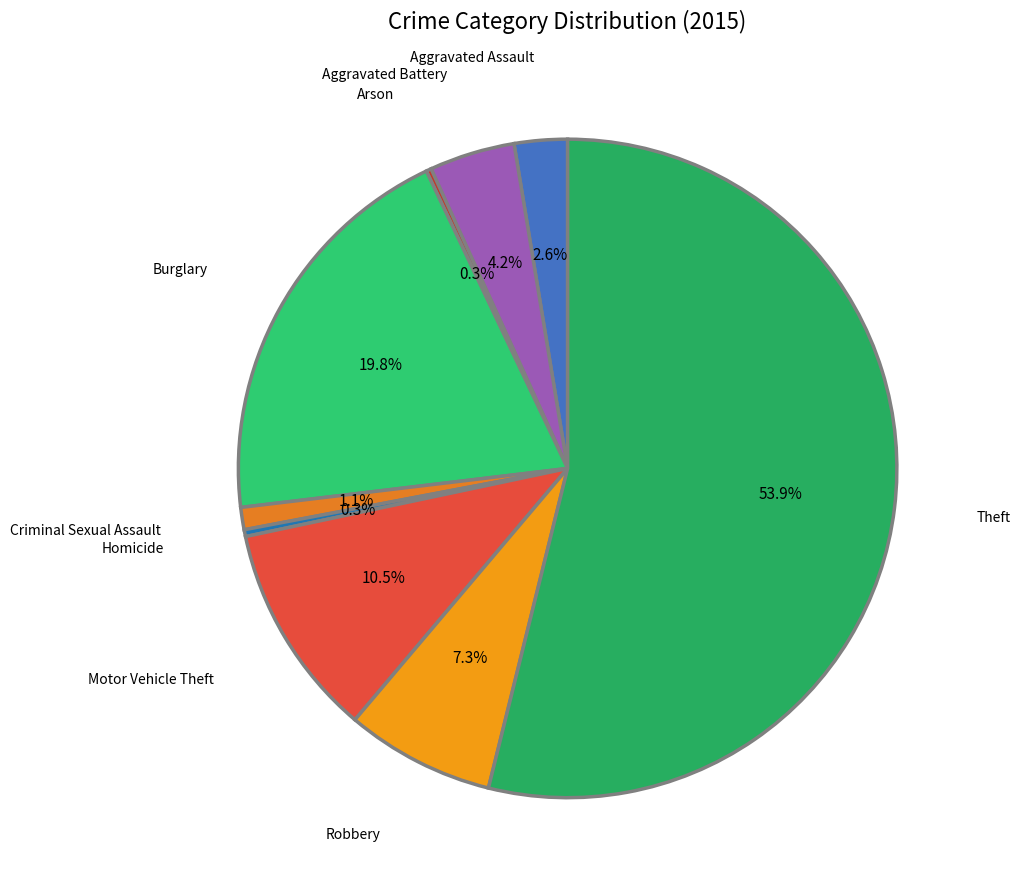

Rank the categories by value from highest to lowest.

Theft, Burglary, Motor Vehicle Theft, Robbery, Aggravated Battery, Aggravated Assault, Criminal Sexual Assault, Homicide, Arson